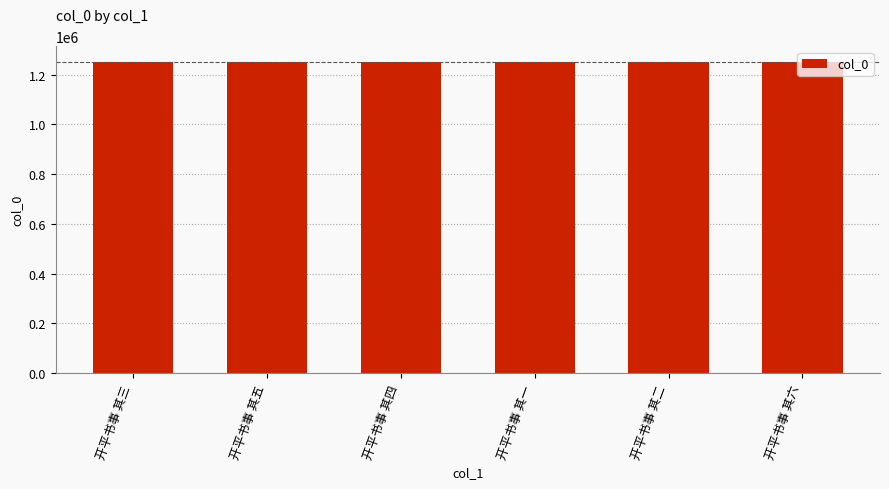

Where does the data first go above 1251779?

开平书事 其五